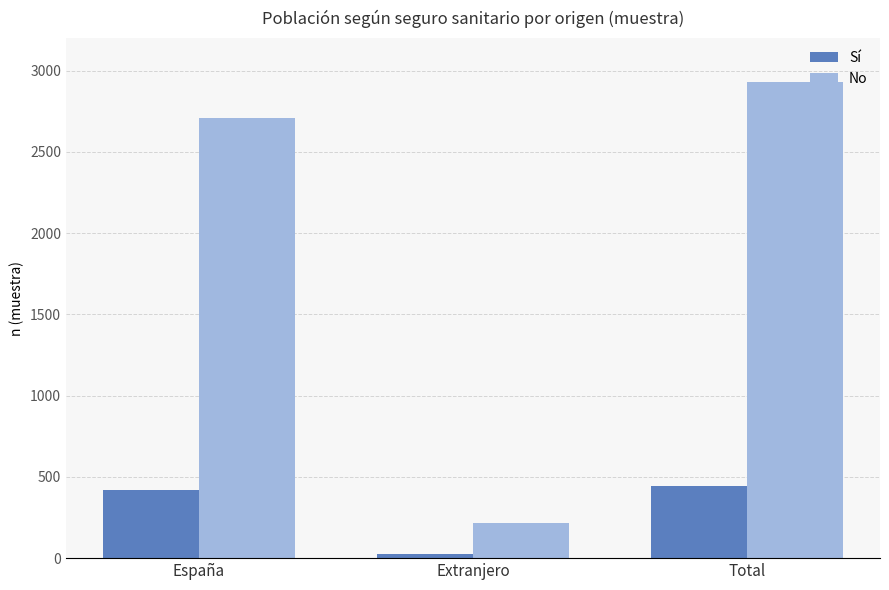

At which label is Sí closest to 236?

España